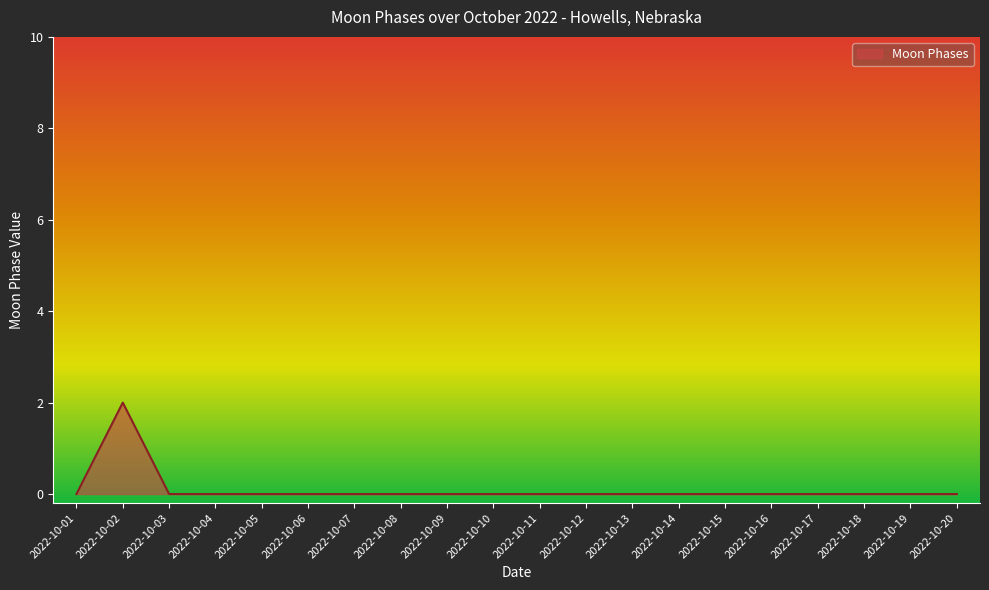

Is it true that the value at 2022-10-18 is 1?

False